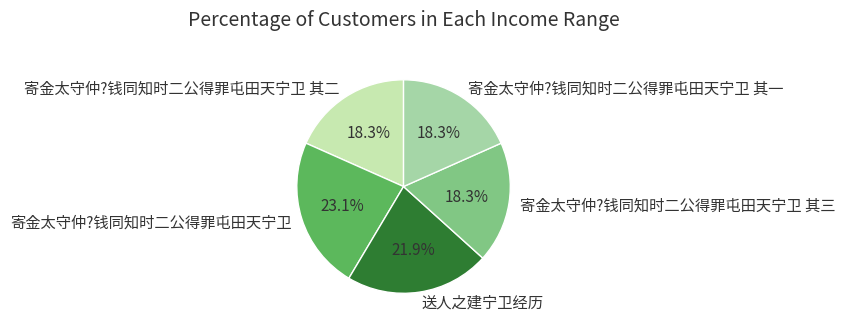

What is the total percentage of 寄金太守仲?钱同知时二公得罪屯田天宁卫 其二 and 送人之建宁卫经历?

40.2%